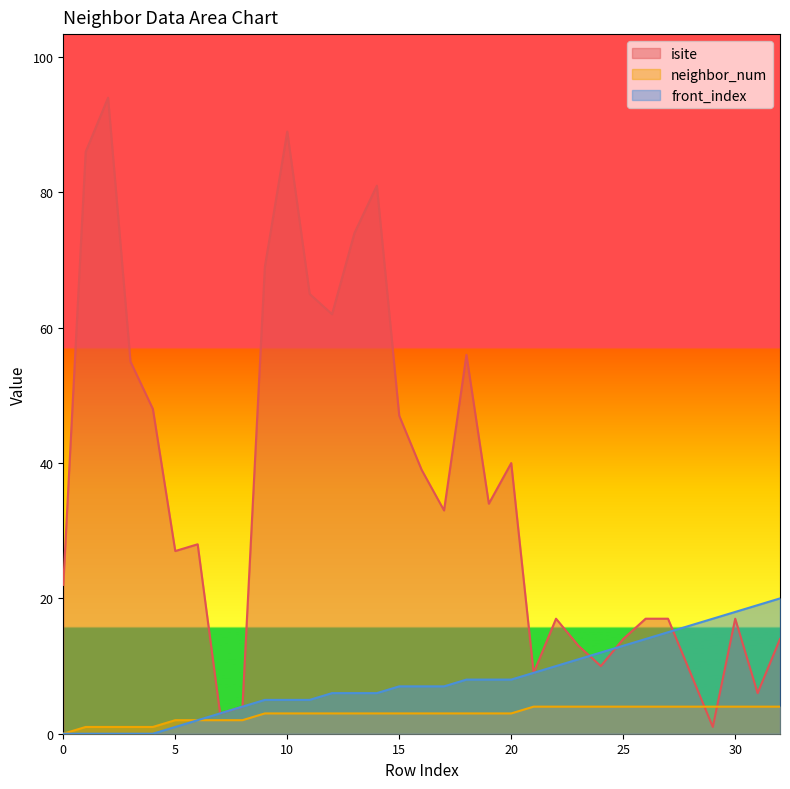

Reading left to right, list all the values displayed in this chart.

isite: 22	86	94	55	48	27	28	3	4	69	89	65	62	74	81	47	39	33	56	34	40	9	17	13	10	14	17	17	9	1	17	6	14
neighbor_num: 0	1	1	1	1	2	2	2	2	3	3	3	3	3	3	3	3	3	3	3	3	4	4	4	4	4	4	4	4	4	4	4	4
front_index: 0	0	0	0	0	1	2	3	4	5	5	5	6	6	6	7	7	7	8	8	8	9	10	11	12	13	14	15	16	17	18	19	20